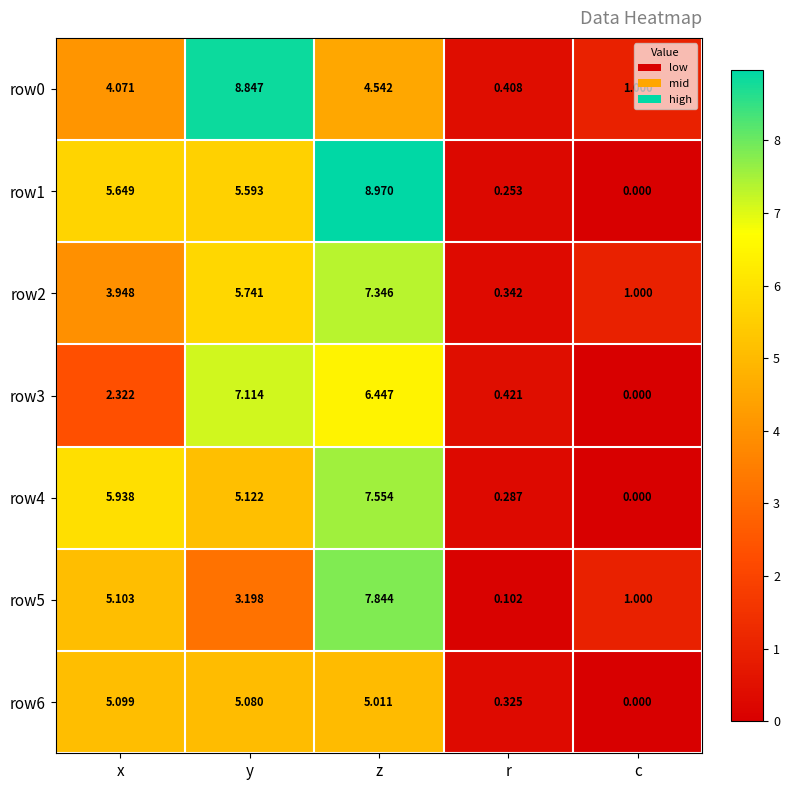

At how many categories does at least one series exceed 0?

5